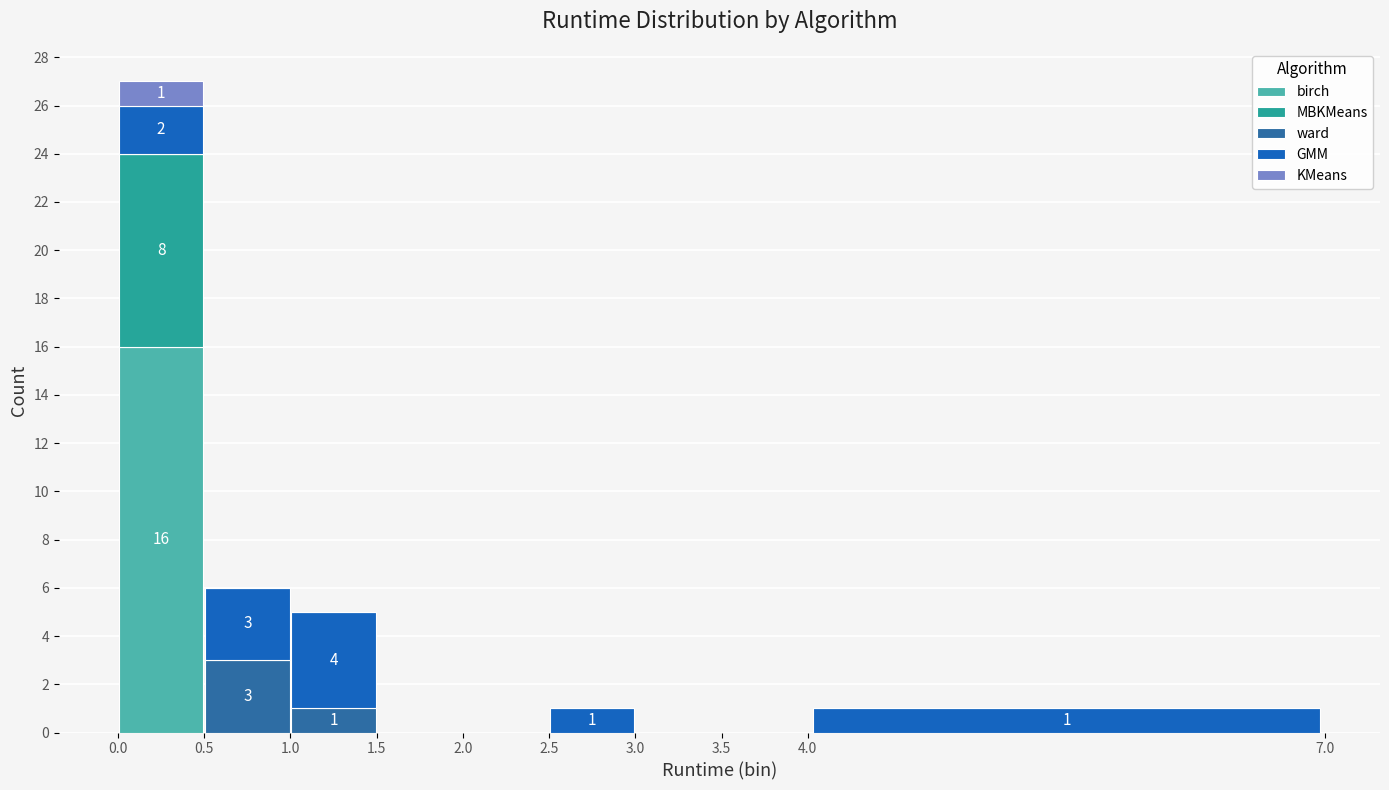

Which range on the x-axis has the tallest stacked bar (by total height)?

0.0 to 0.5